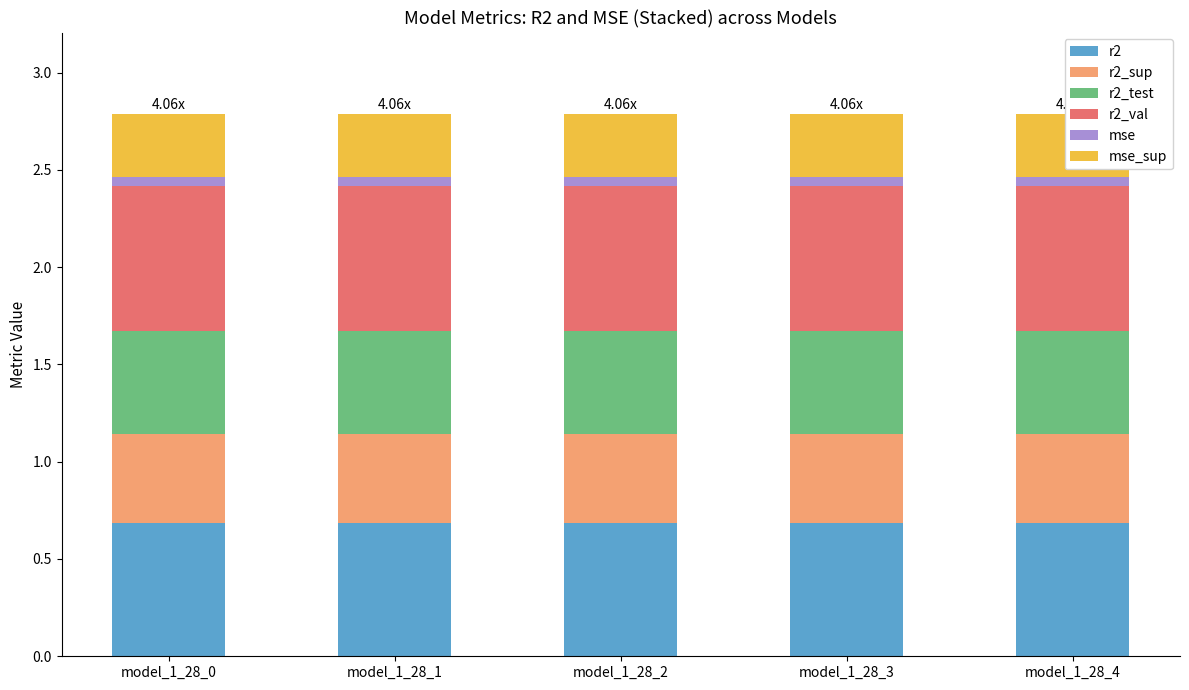

Which series has the largest total across all categories?

r2_val